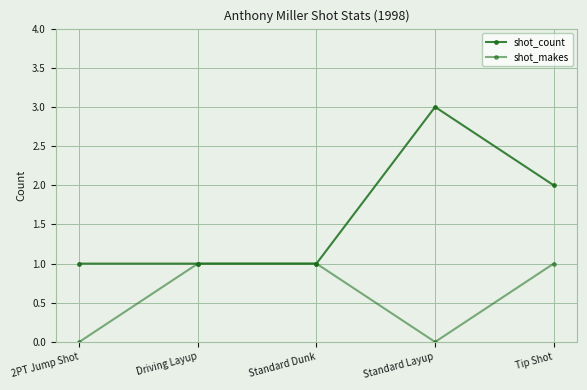

How many data points in shot_makes are less than 1?

2